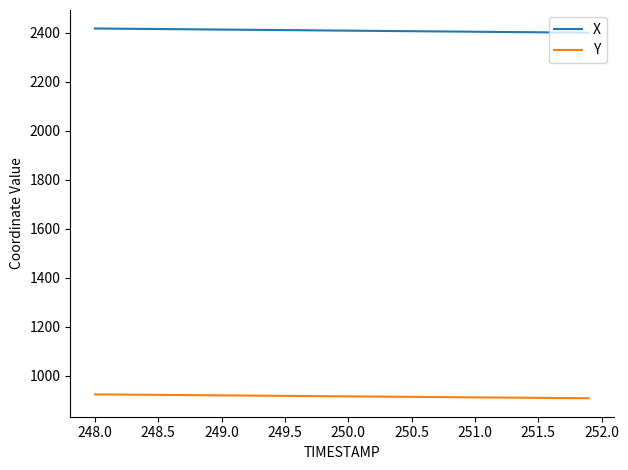

Does the chart have visible grid lines?

No